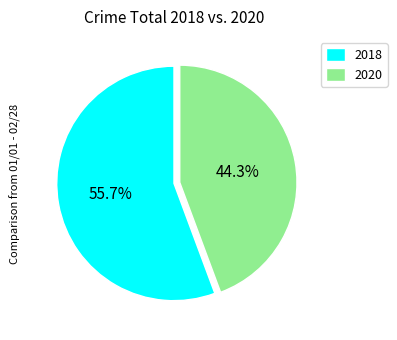

Does any single category account for the majority?

Yes